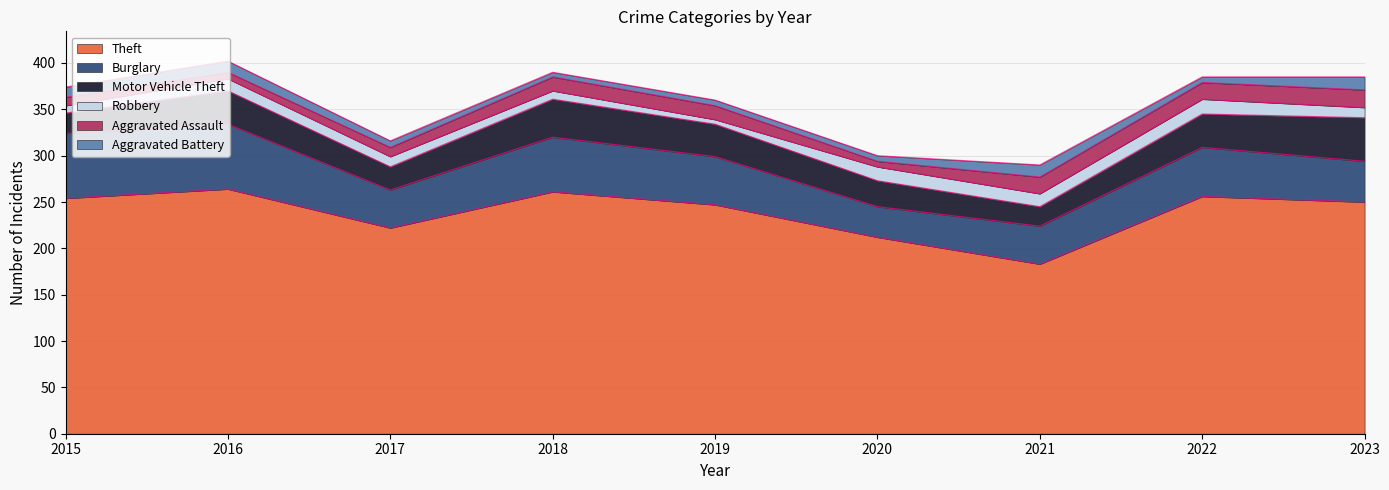

Read the Motor Vehicle Theft value at 2017.

25